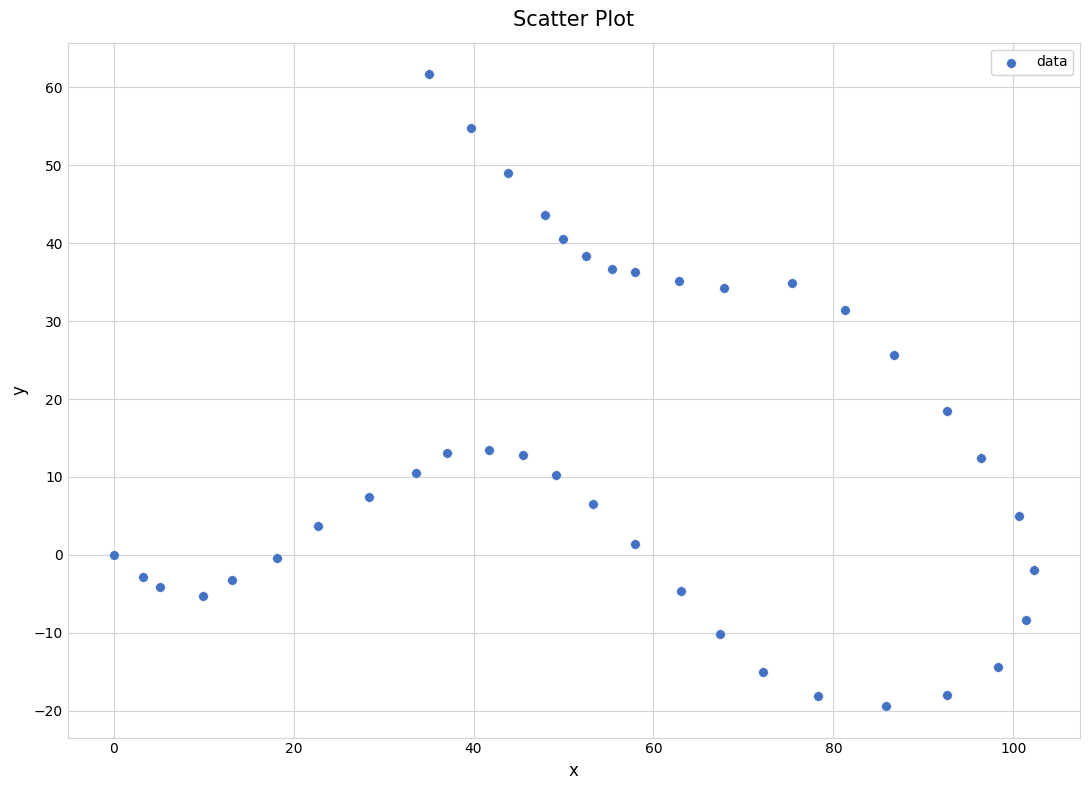

What Y value in the scatter plot is closest to 21?

18.5